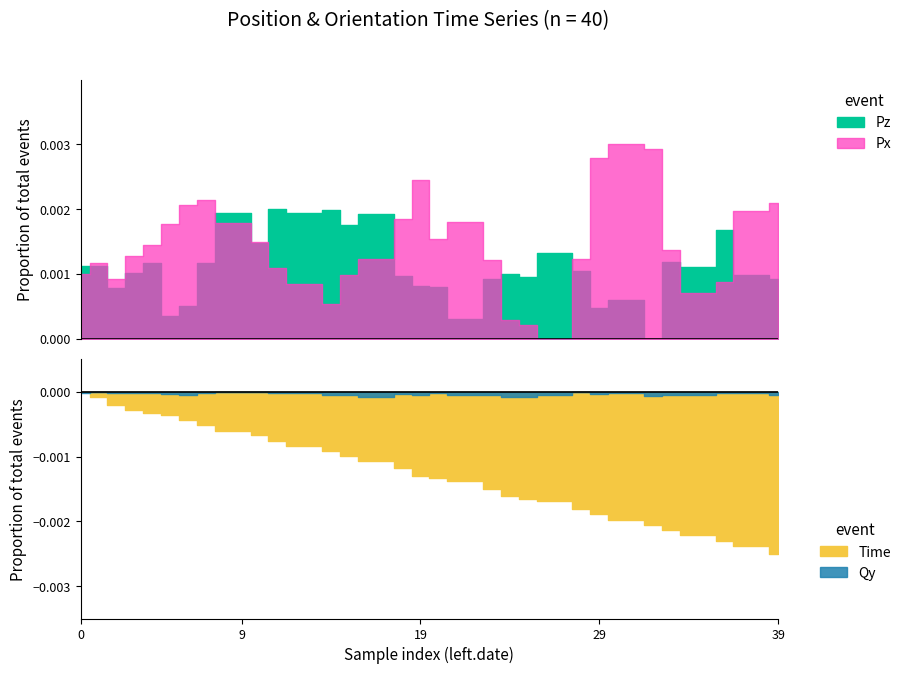

Where is the first local maximum for Pz?

4